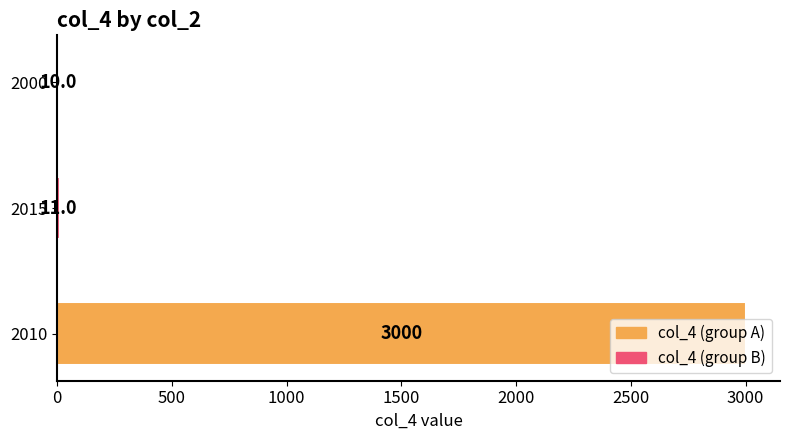

What is the difference between the maximum and second lowest values?

2989